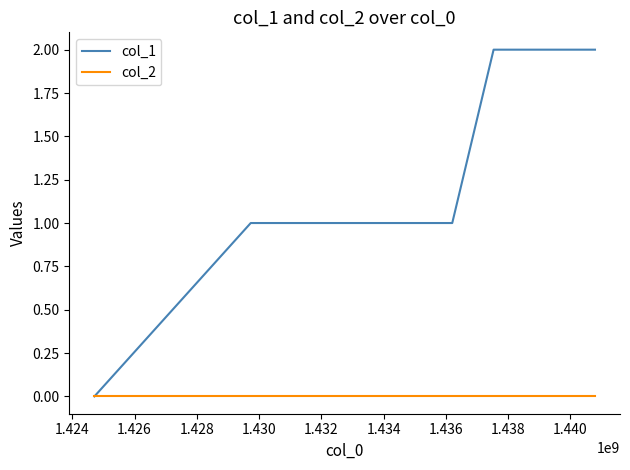

List the series in order of their peak value, highest first.

col_1, col_2